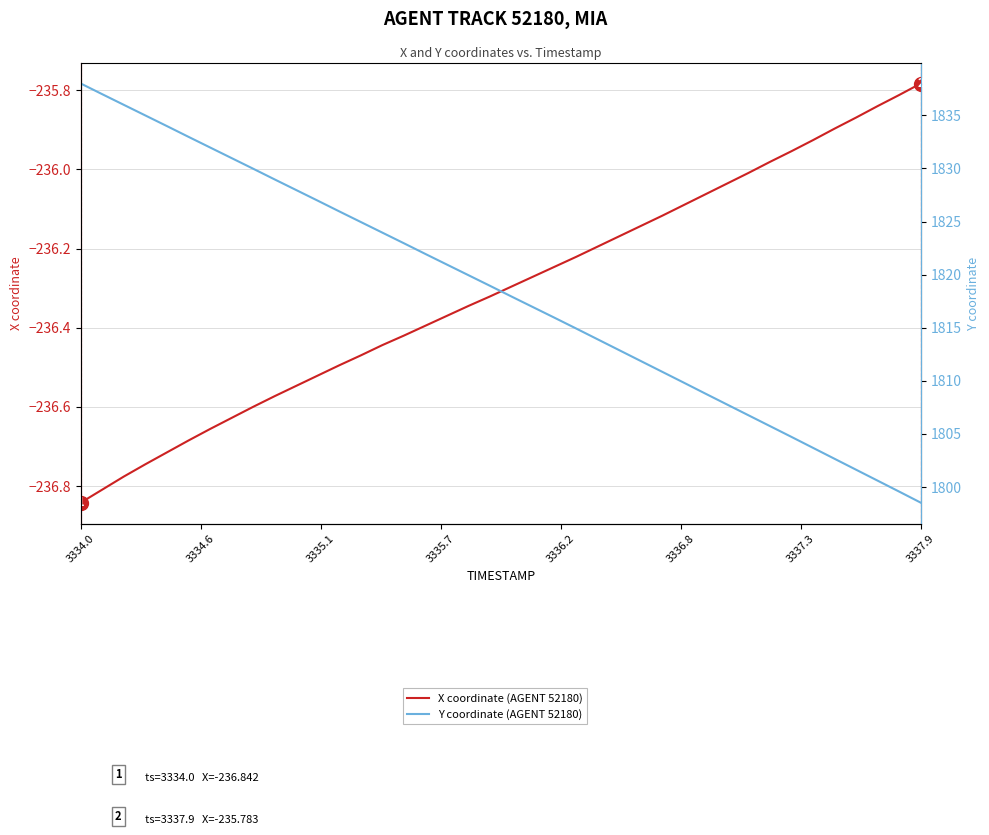

What position from the left is 3336.8?

6